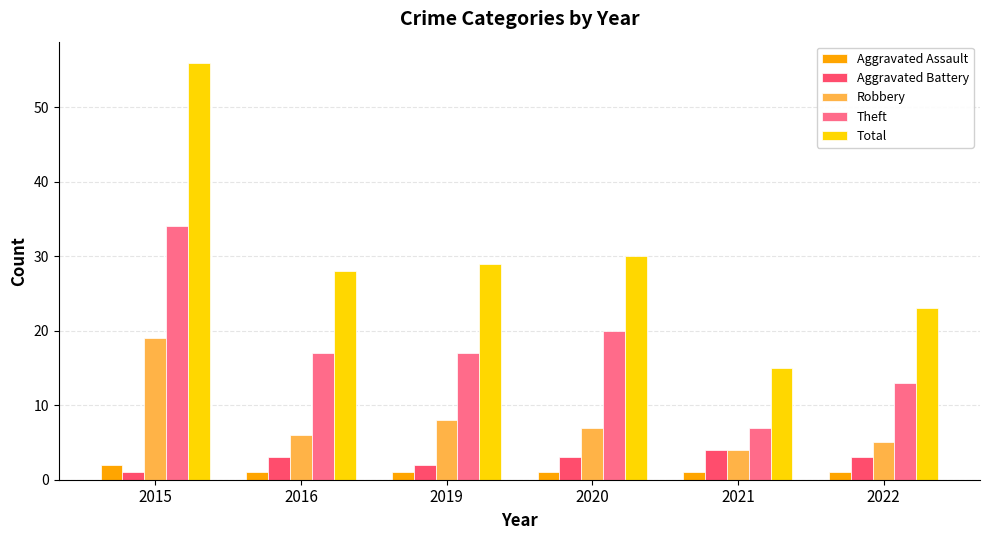

Where does the Total series first go above 29?

2015